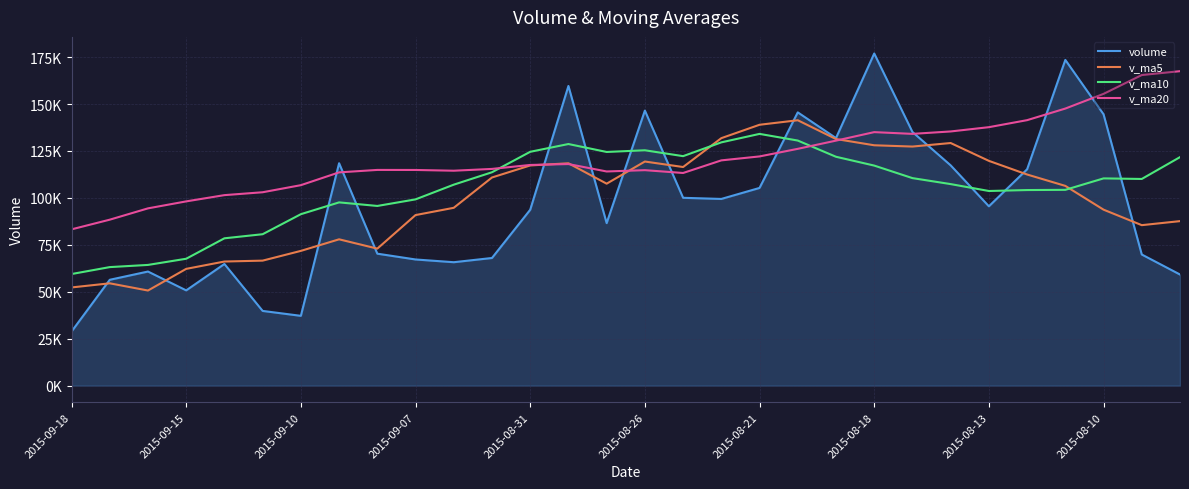

Rank the series by their maximum value, from lowest to highest.

v_ma10, v_ma5, v_ma20, volume